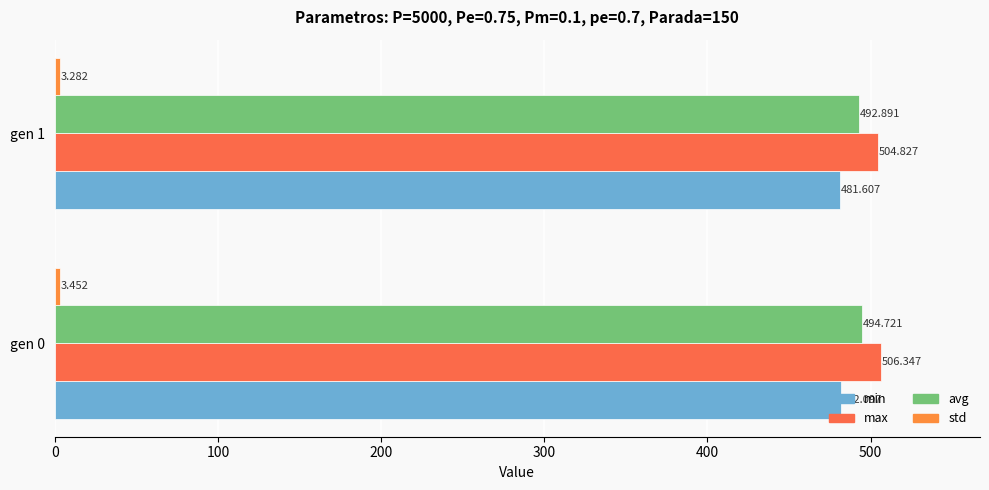

How many data points in avg are less than 494?

1